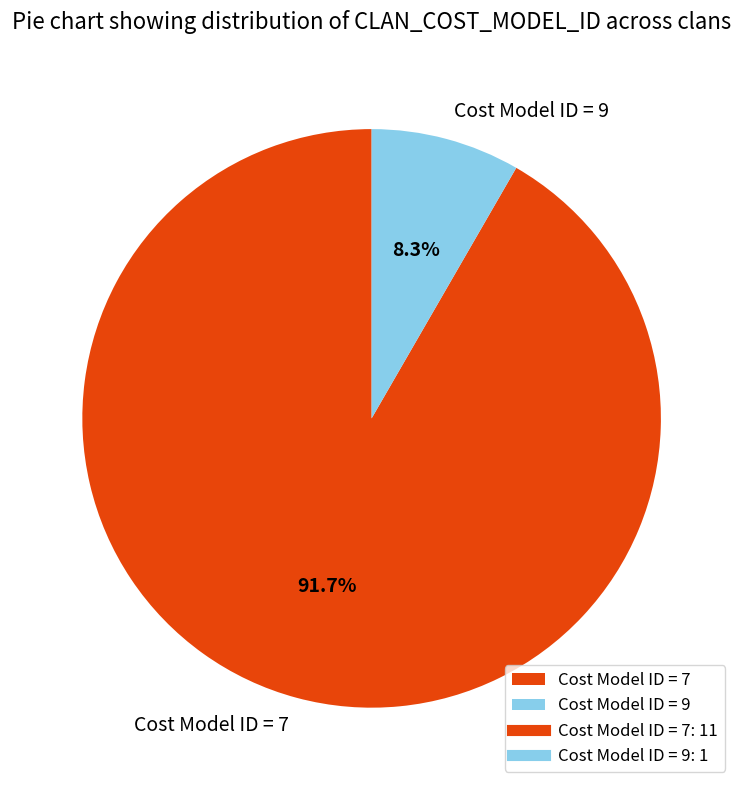

Rank the categories by value from highest to lowest.

Cost Model ID = 7, Cost Model ID = 9